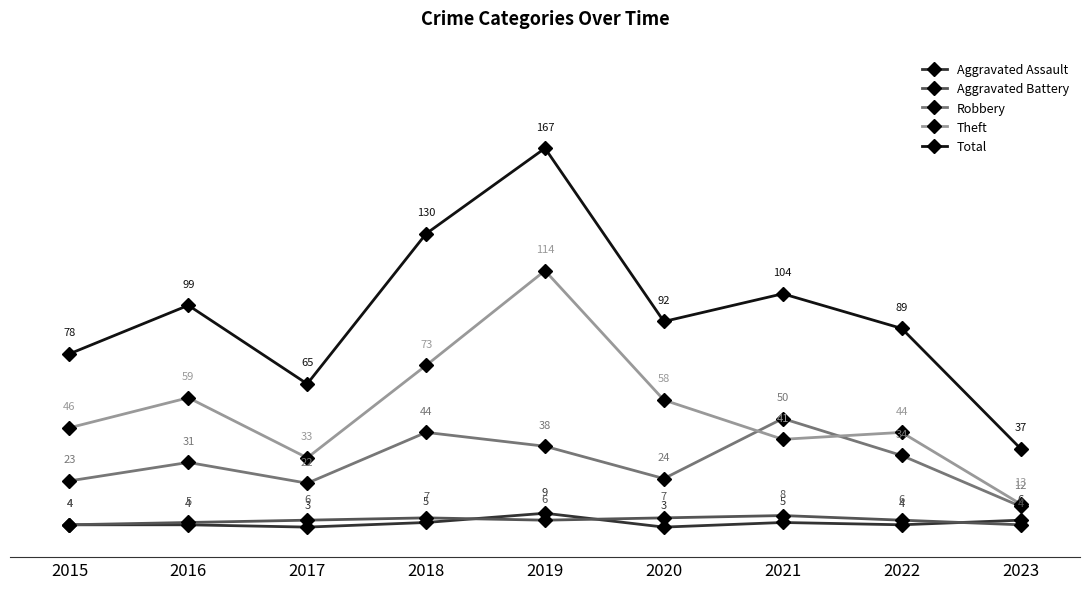

Which series has the widest spread of values?

Total